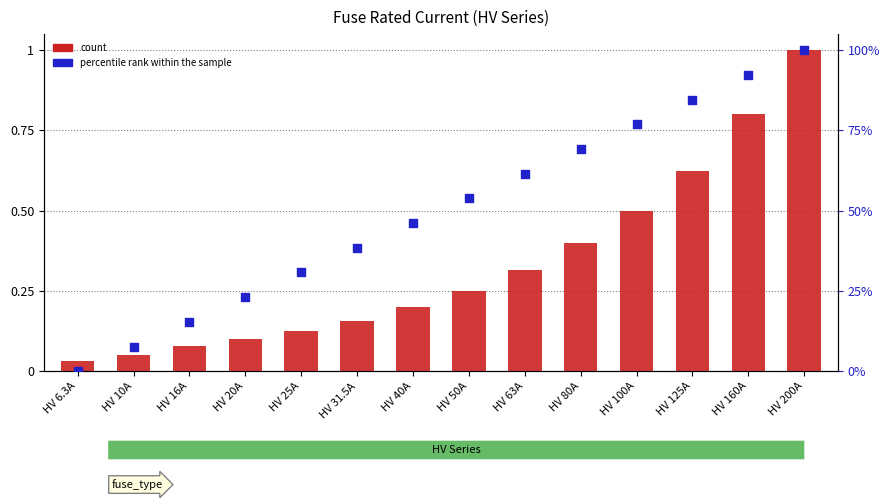

What are all the series names shown in the legend?

count, percentile rank within the sample